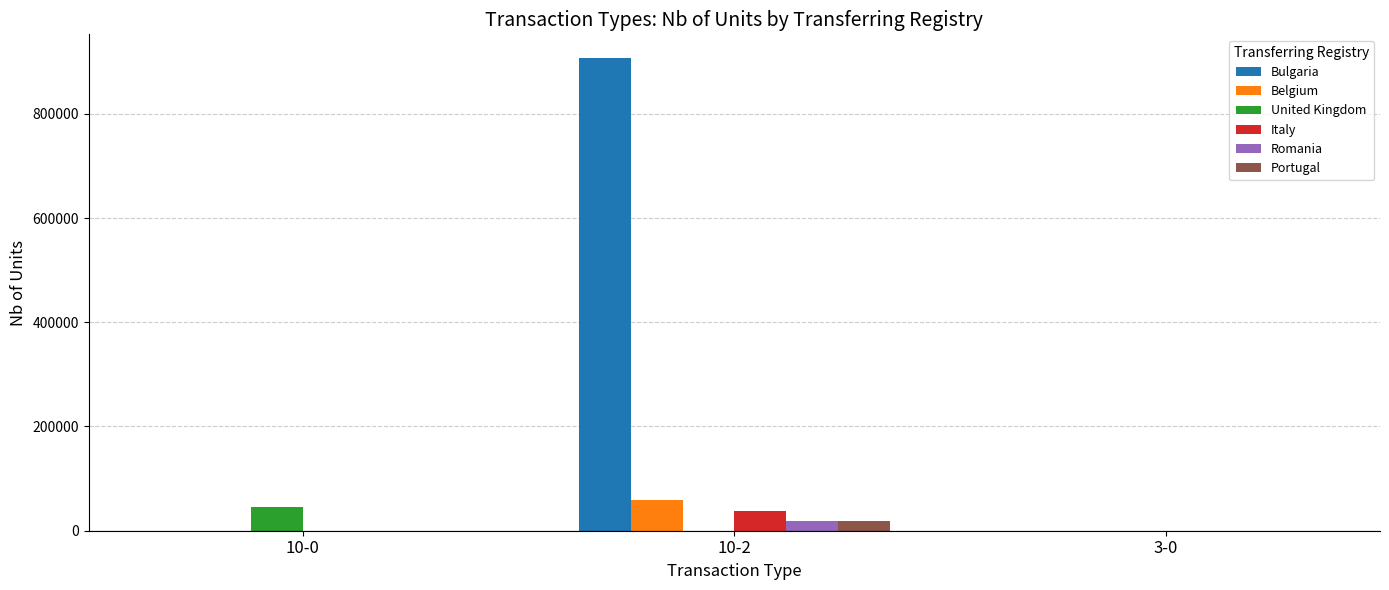

Which series has the largest total across all categories?

Bulgaria